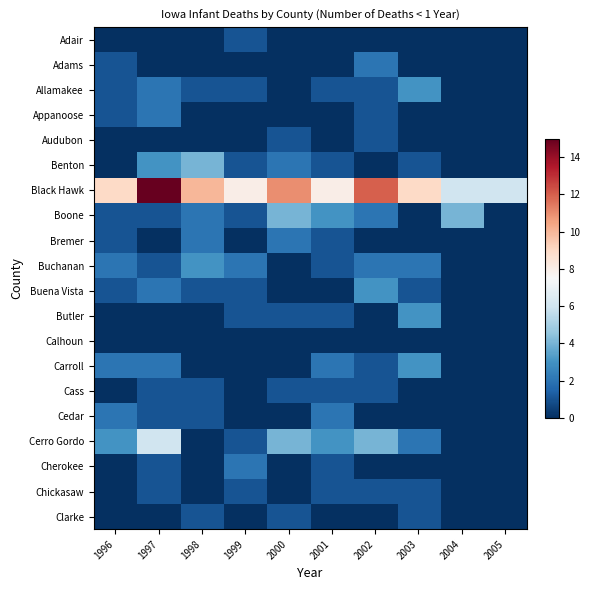

Which series has the largest range (max minus min)?

Black Hawk